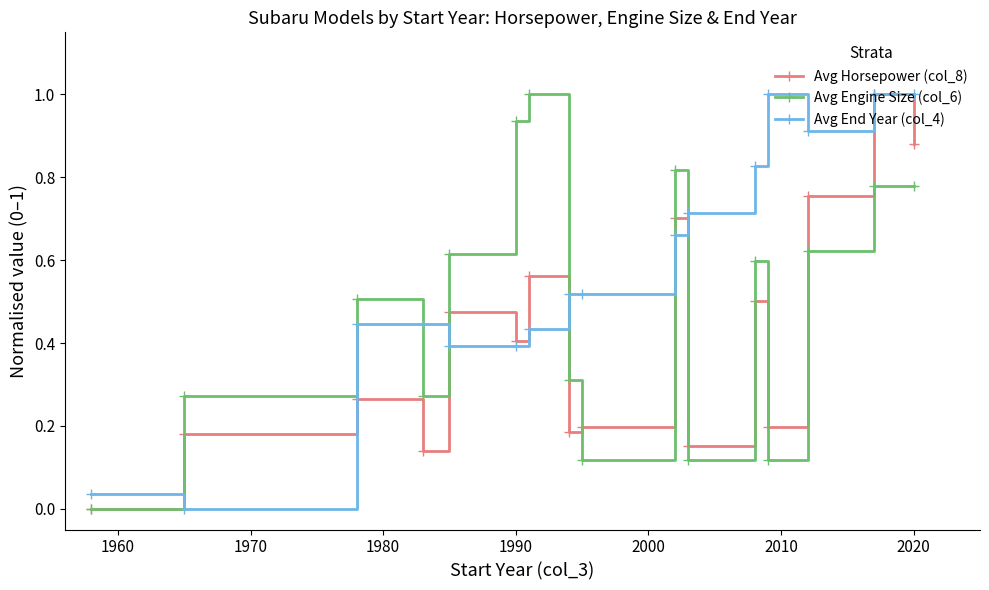

Rank the series by their average value, from highest to lowest.

Avg End Year (col_4), Avg Engine Size (col_6), Avg Horsepower (col_8)